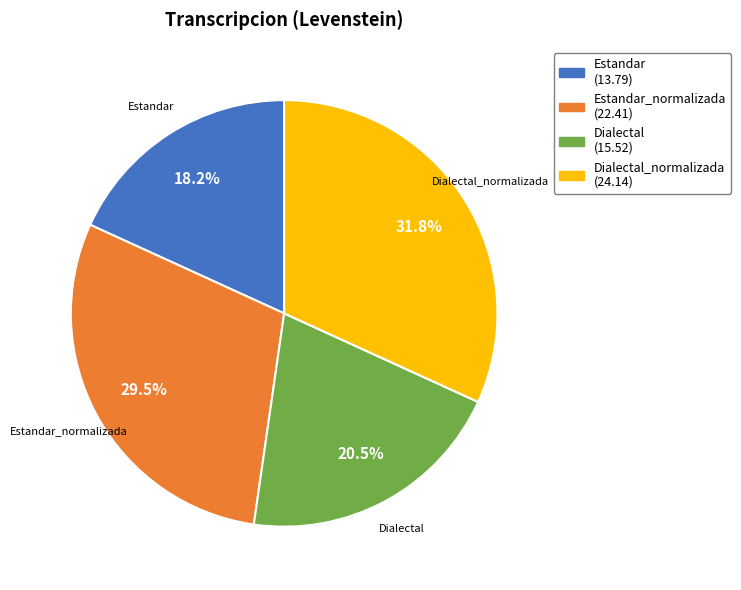

Is there a majority slice in this chart?

No